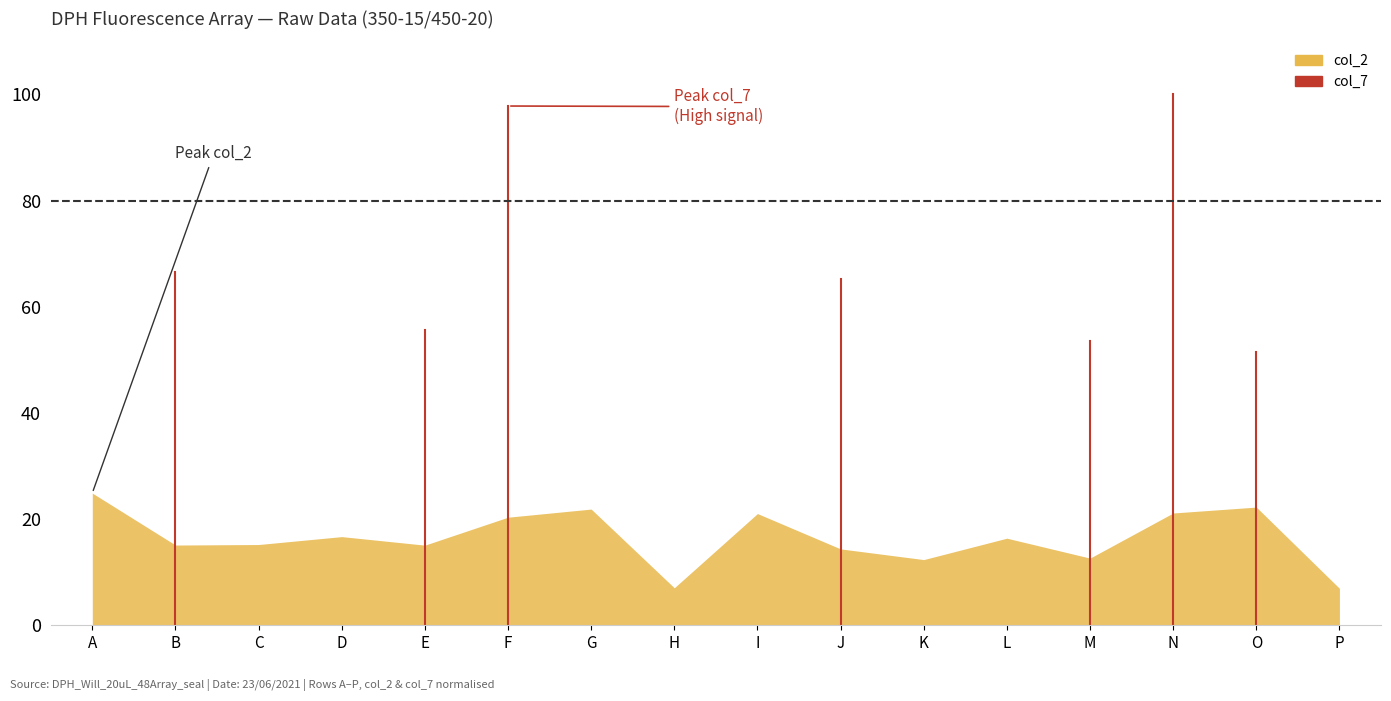

What is the change in value from A to B?

-9.8